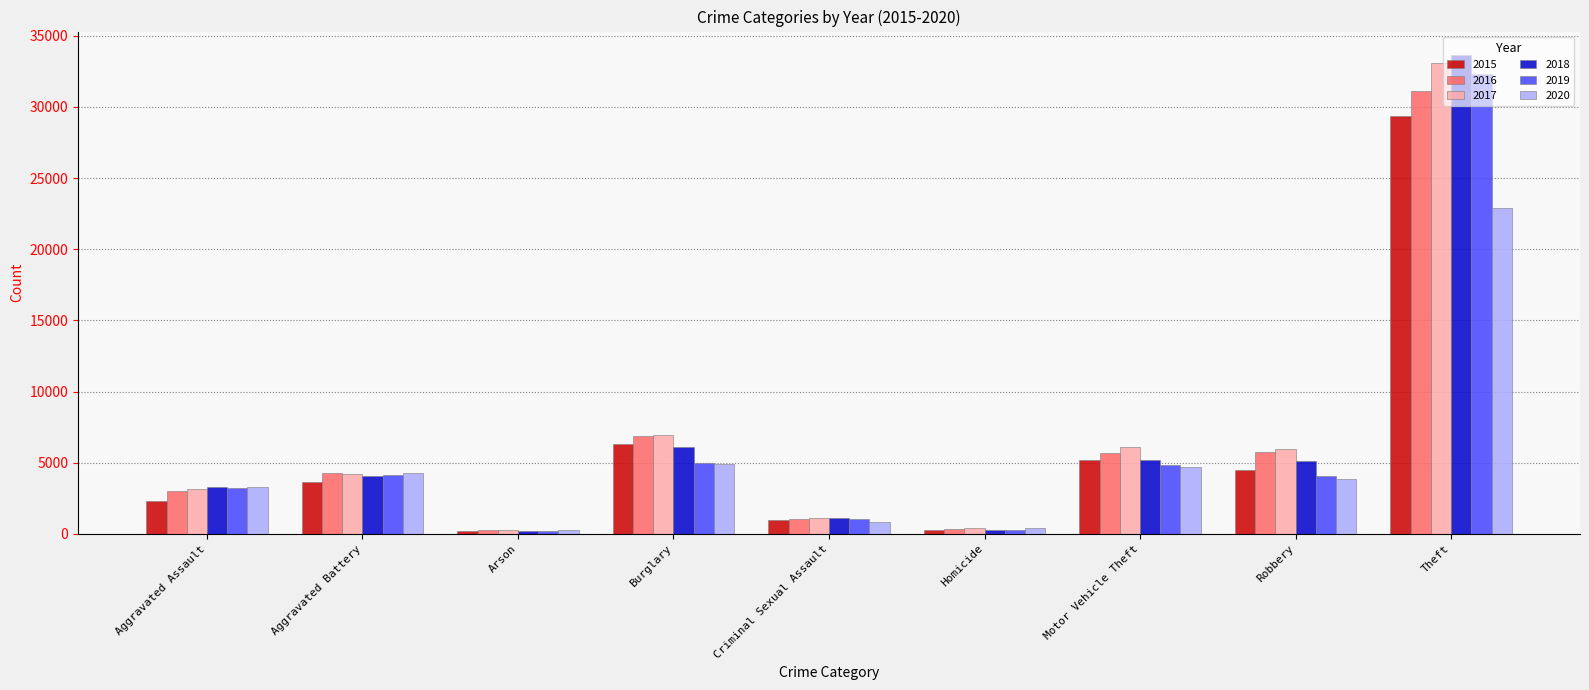

What is the difference between the maximum and minimum values in the 2020 series?

22564